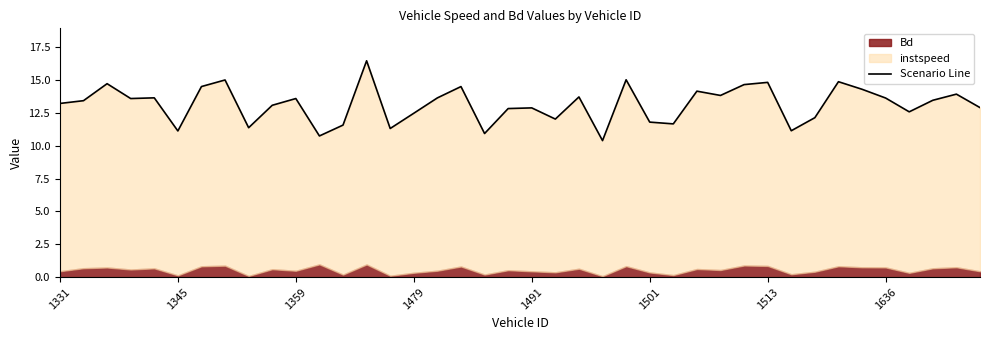

Rank the categories by value from highest to lowest.

13, 24, 1636, 33, 30, 1359, 29, 1513, 17, 34, 27, 38, 28, 22, 1491, 16, 35, 10, 1479, 37, 1345, 1331, 9, 39, 20, 19, 36, 15, 32, 21, 25, 26, 12, 8, 14, 31, 1501, 18, 11, 23